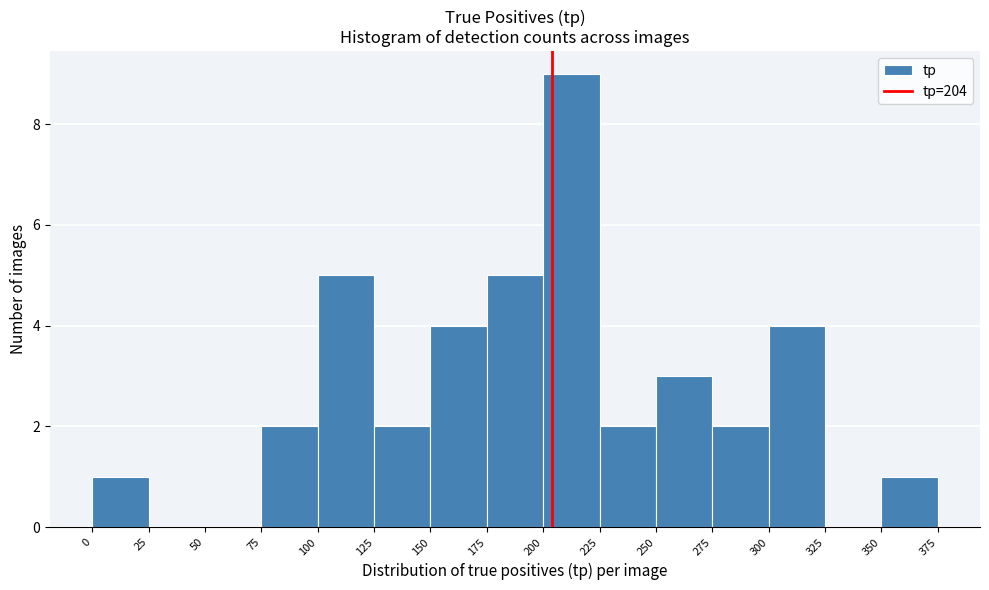

Reading left to right, list every bar in this chart as the range it spans on the x-axis followed by its height. The values are not printed on the chart, so give them approximately, as read against the axis.

0 to 25: 1
25 to 50: 0
50 to 75: 0
75 to 100: 2
100 to 125: 5
125 to 150: 2
150 to 175: 4
175 to 200: 5
200 to 225: 9
225 to 250: 2
250 to 275: 3
275 to 300: 2
300 to 325: 4
325 to 350: 0
350 to 375: 1